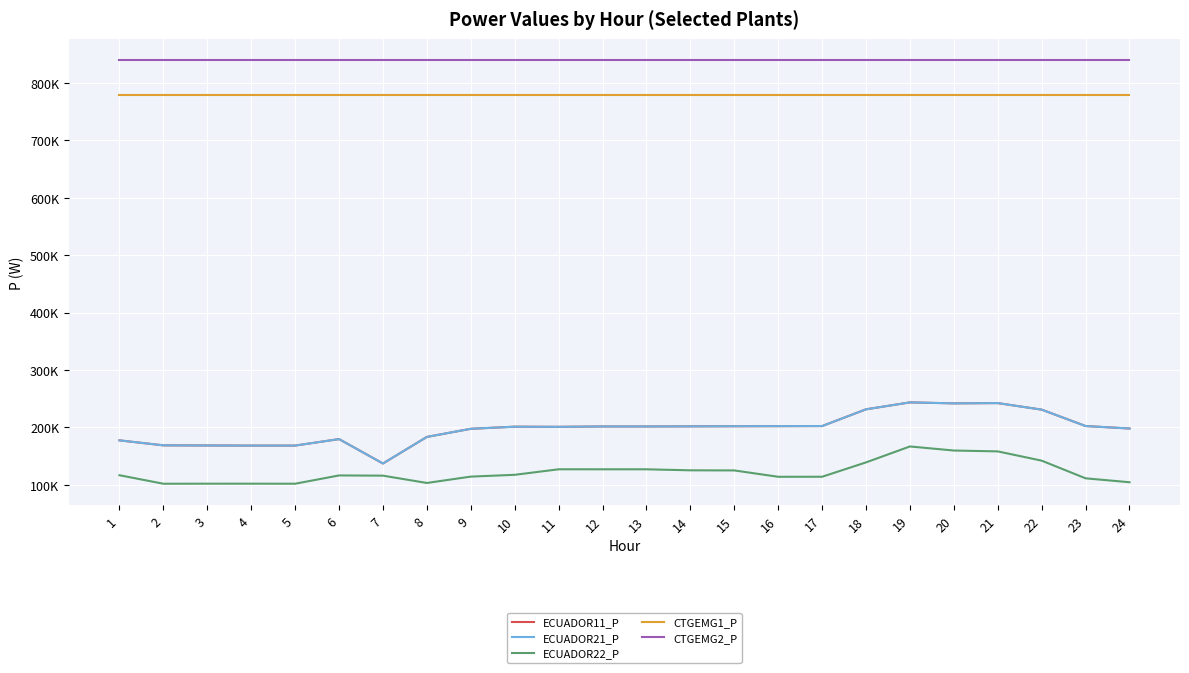

At how many categories does at least one series exceed 631386?

24